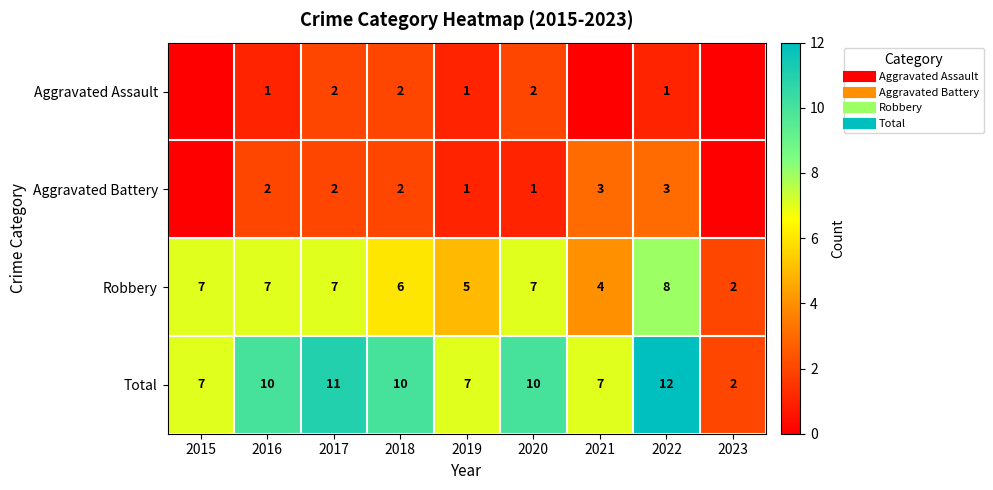

What is the difference between the second highest and second lowest values in the Total series?

4